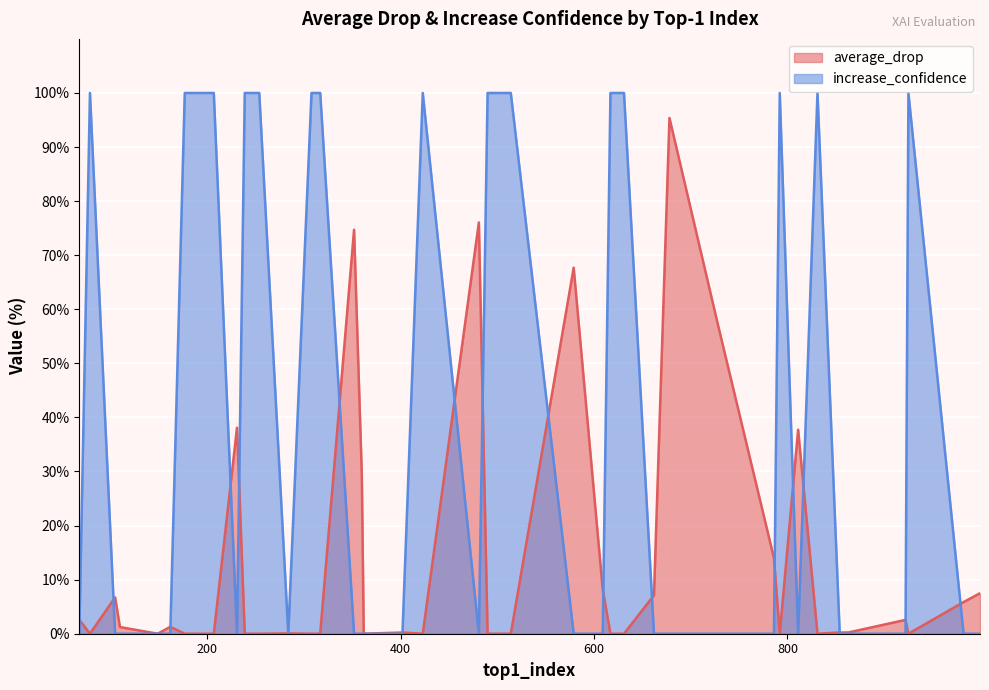

True or false: average_drop has more than 2 interior local peaks.

True